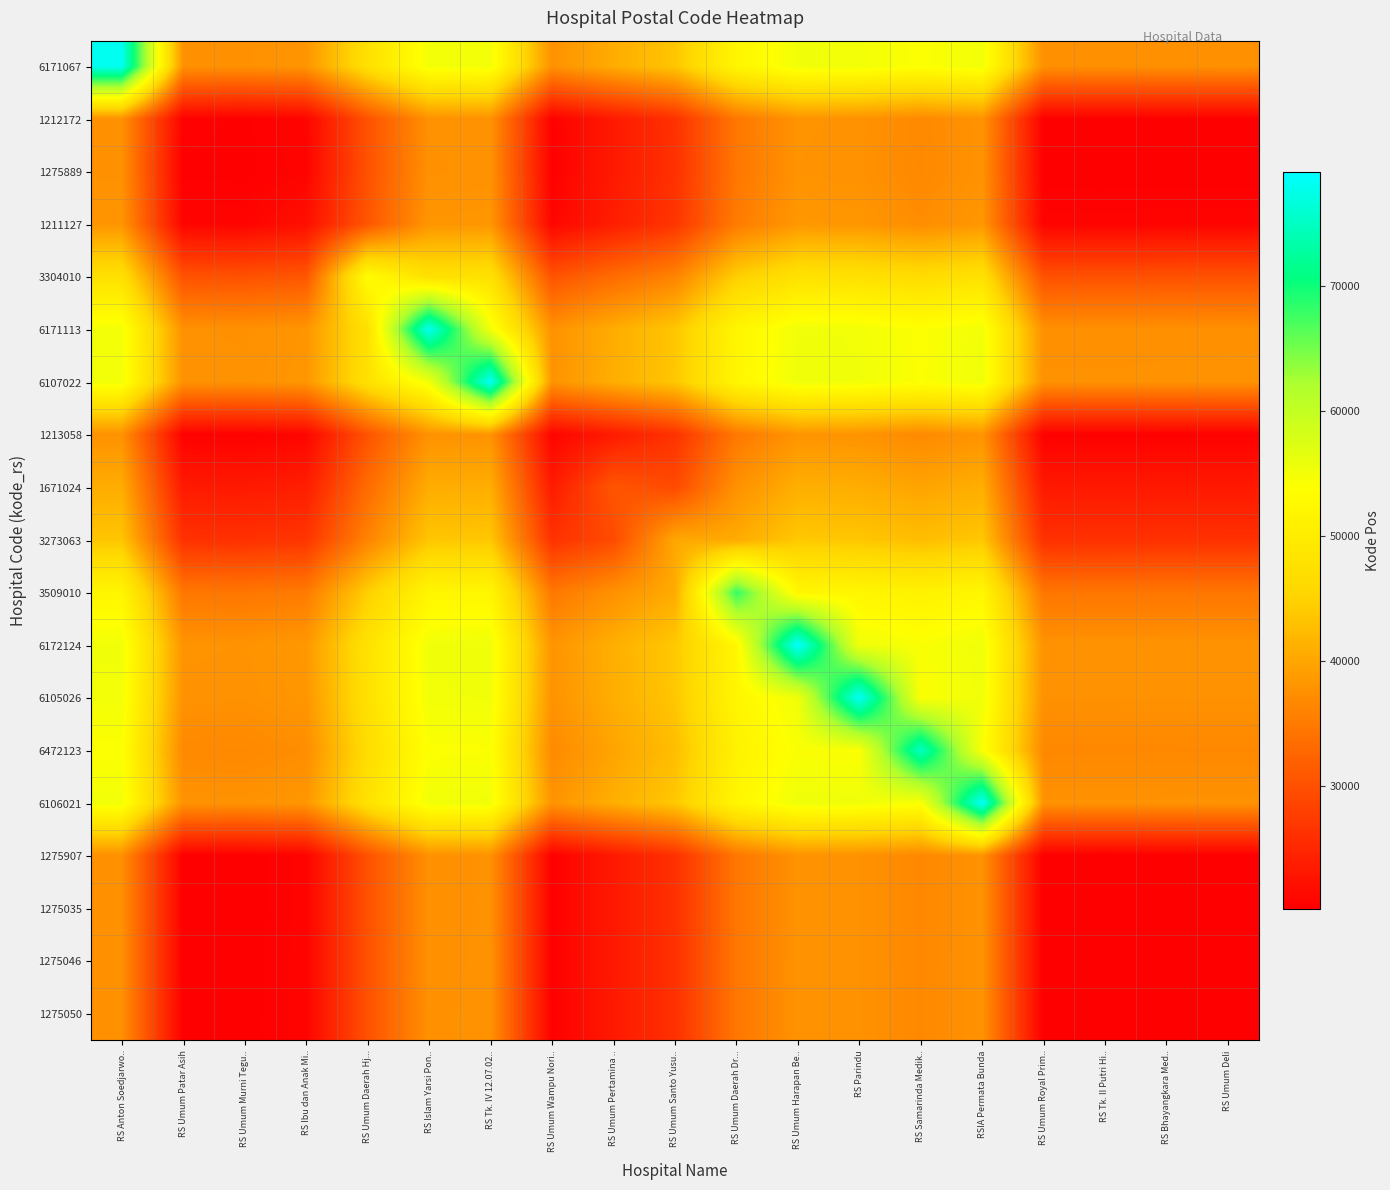

At how many categories does at least one series exceed 31914?

19